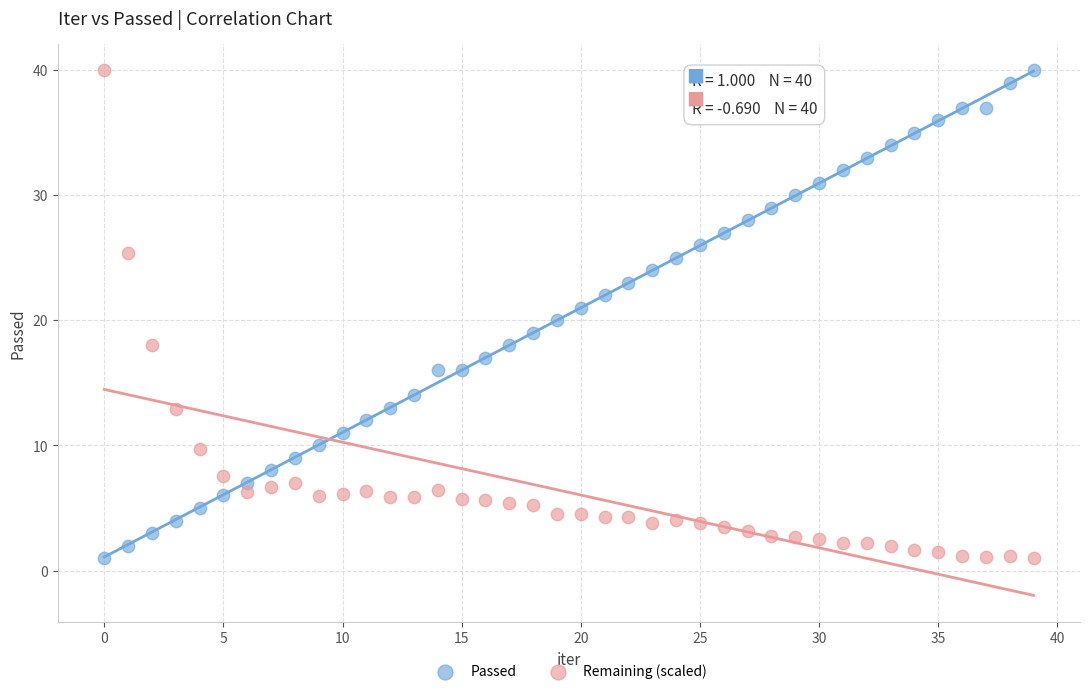

Across all data points, what is the range of Y values (max minus min)?

39.0